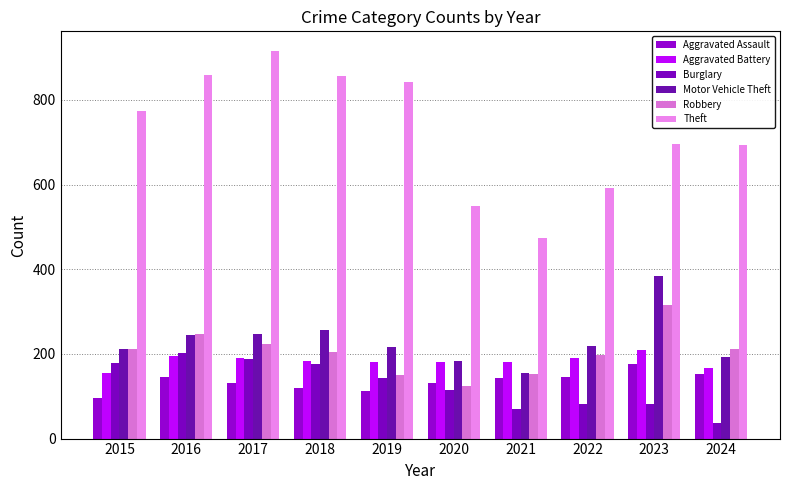

How many distinct data groups are displayed?

6